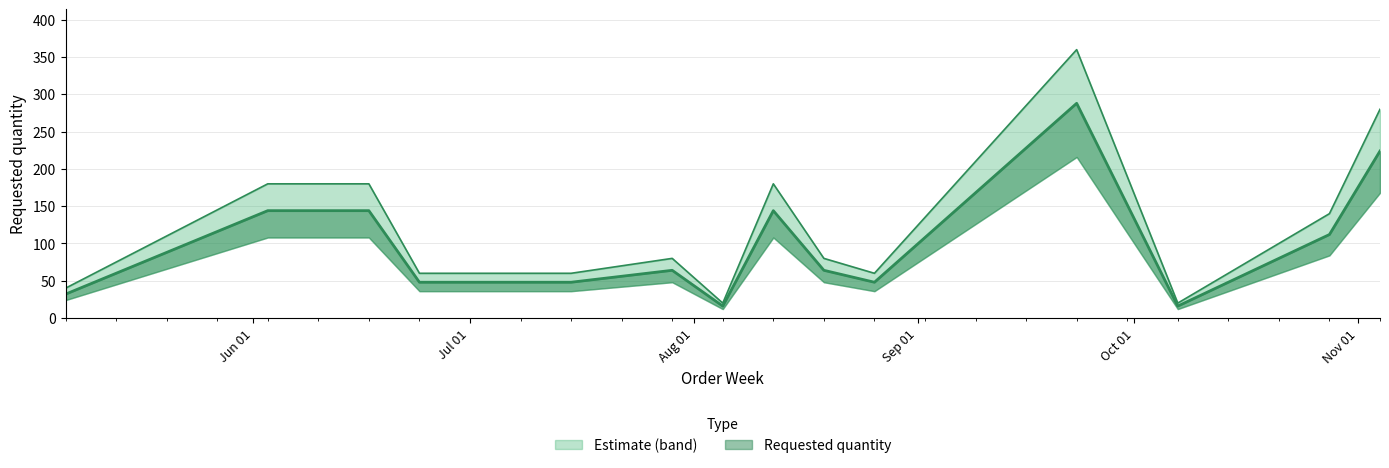

At which category does the chart reach its peak across all series?

2024-09-23